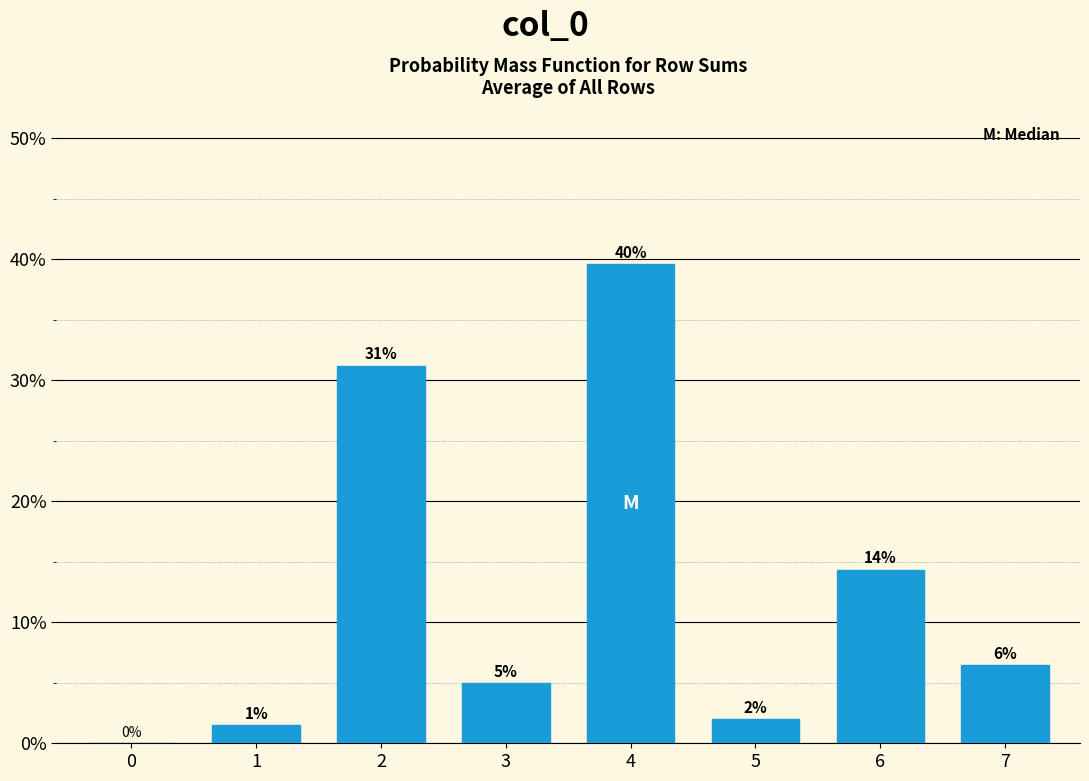

Are the bars horizontal?

No